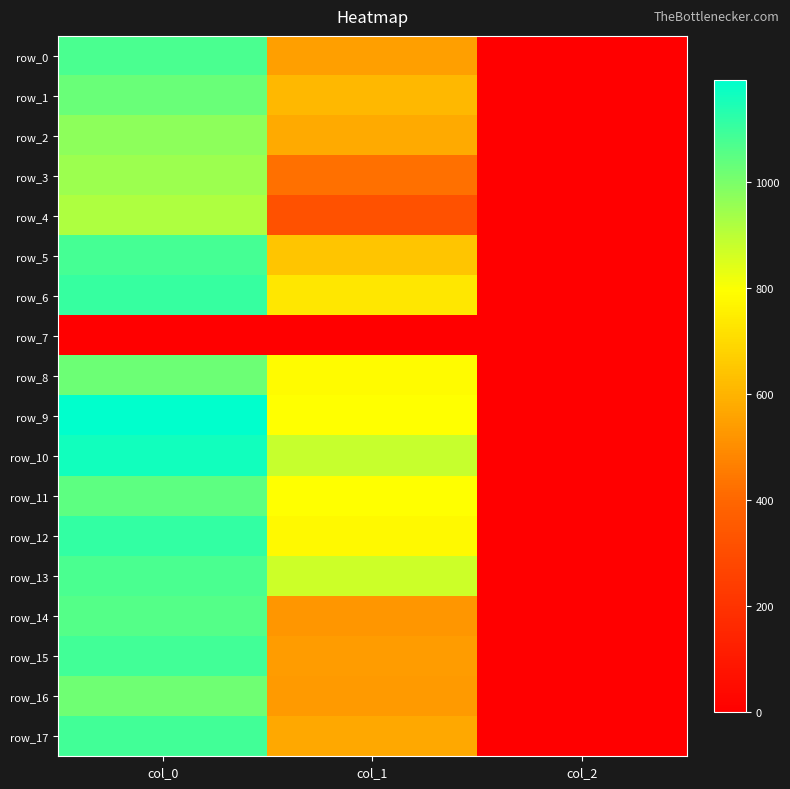

At how many categories does at least one series exceed 103?

2